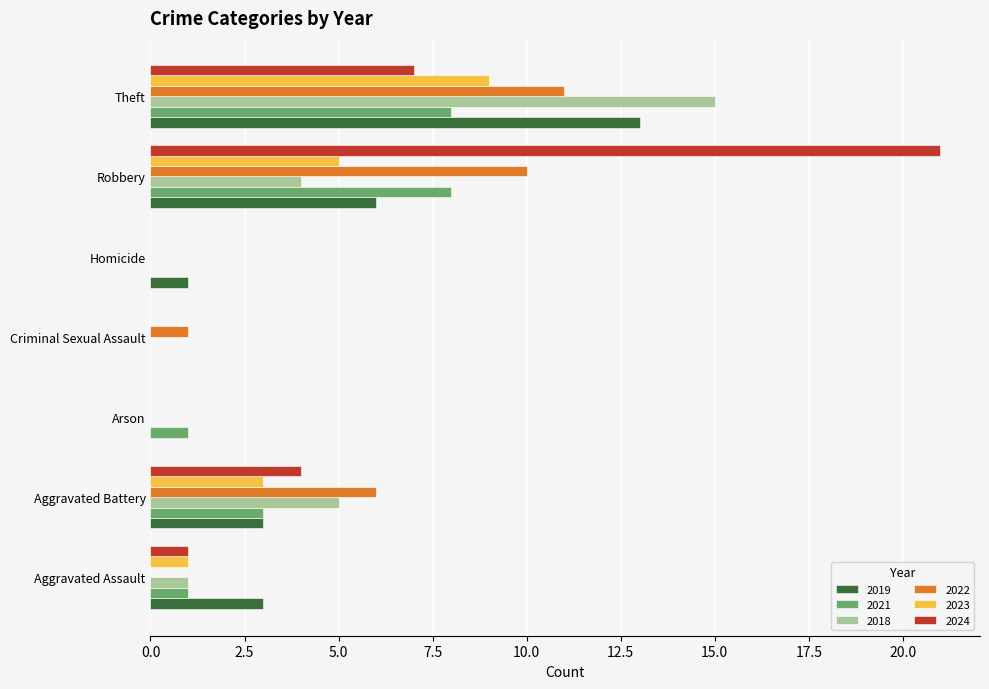

What is the sum of all 2024 values?

33